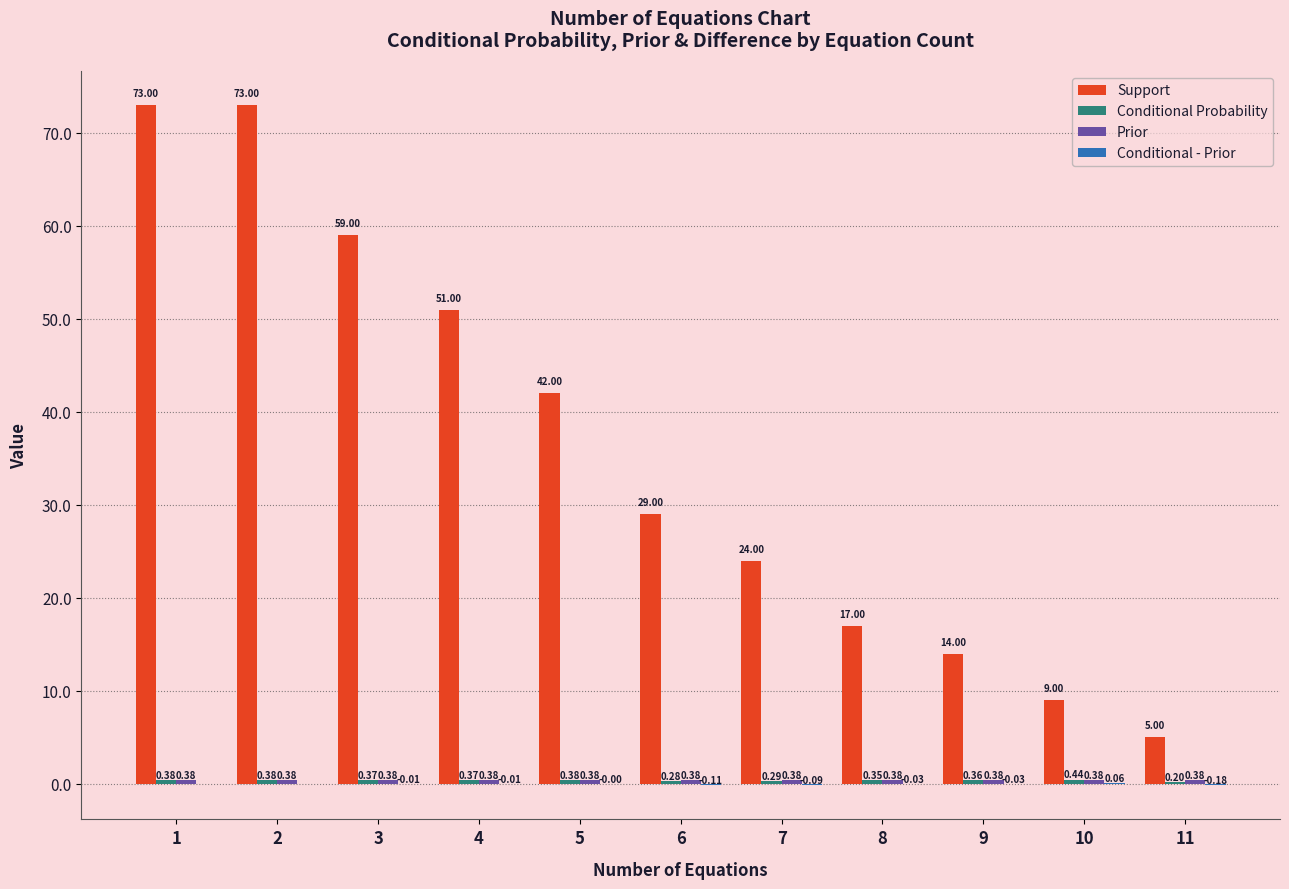

What is the total value across all series at 2?

73.8